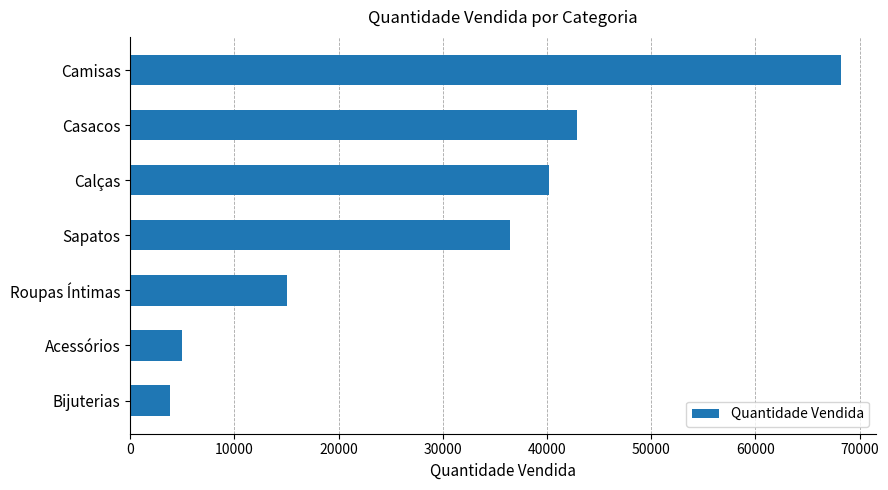

What is the sum of all values?

211539